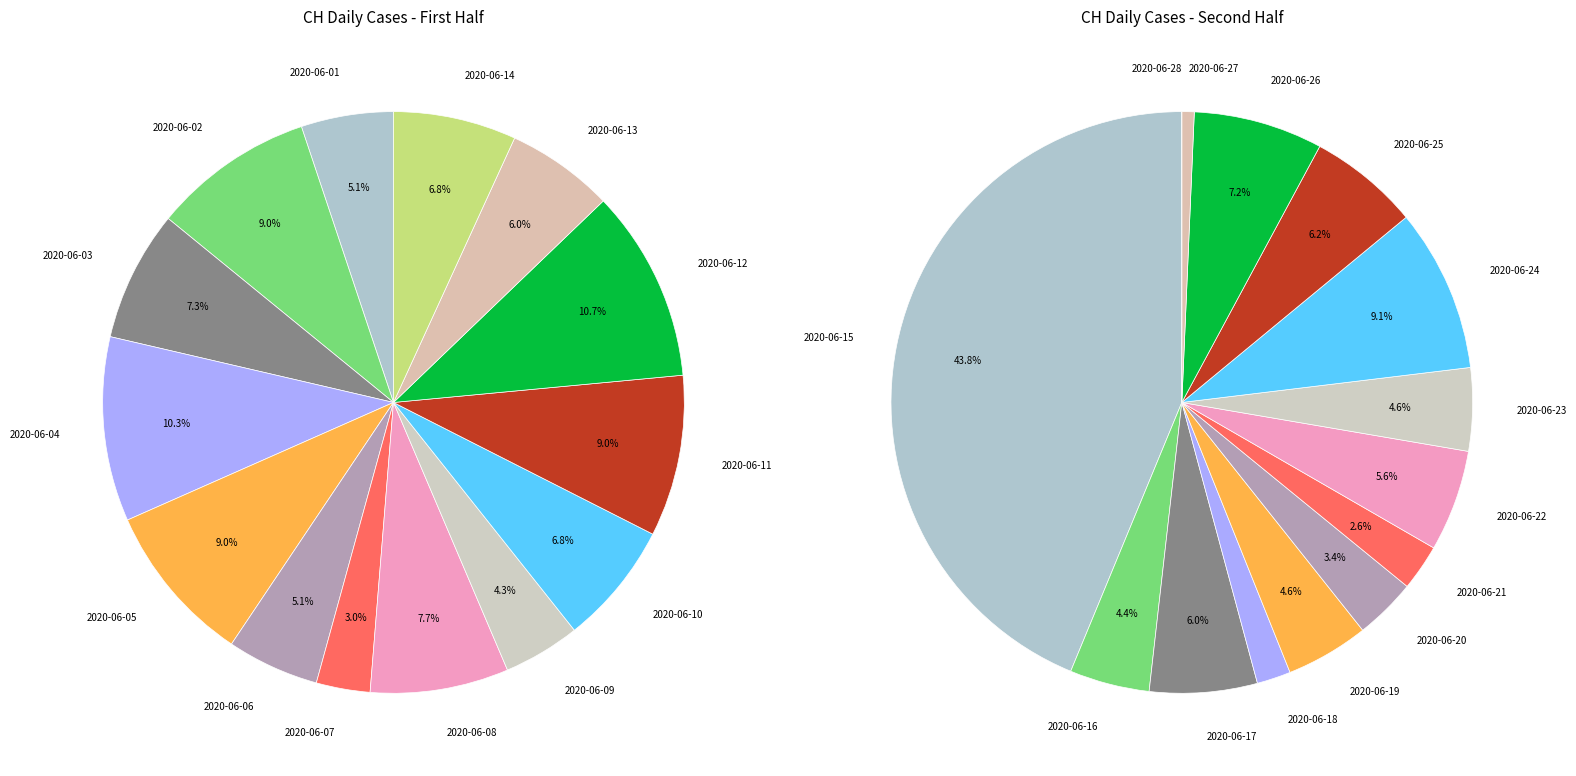

Does 2020-06-23 represent more than half of the total?

No